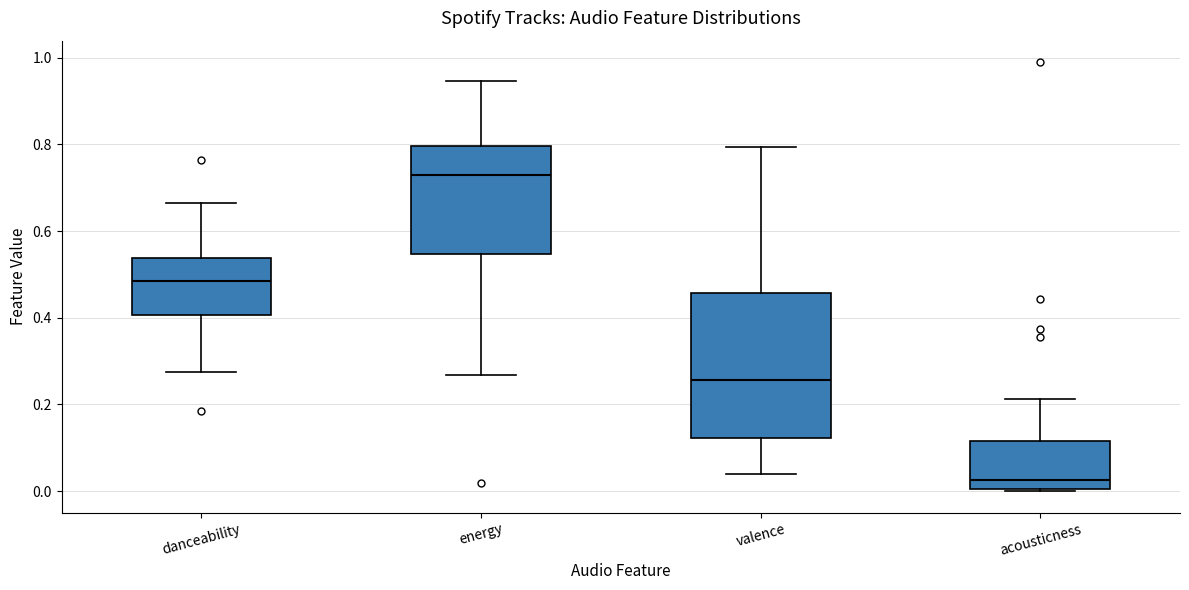

Reading left to right, transcribe this box plot: for each box, give where its median line is, the range the box spans, and where its two whiskers end, as read against the y-axis. The values are not printed on the chart, so give them approximately, as read against the axis.

danceability: median 0.48, box 0.40 to 0.54, whiskers 0.28 to 0.66
energy: median 0.72, box 0.54 to 0.80, whiskers 0.26 to 0.94
valence: median 0.26, box 0.12 to 0.46, whiskers 0.04 to 0.80
acousticness: median 0.02, box 0.00 to 0.12, whiskers 0.00 to 0.22